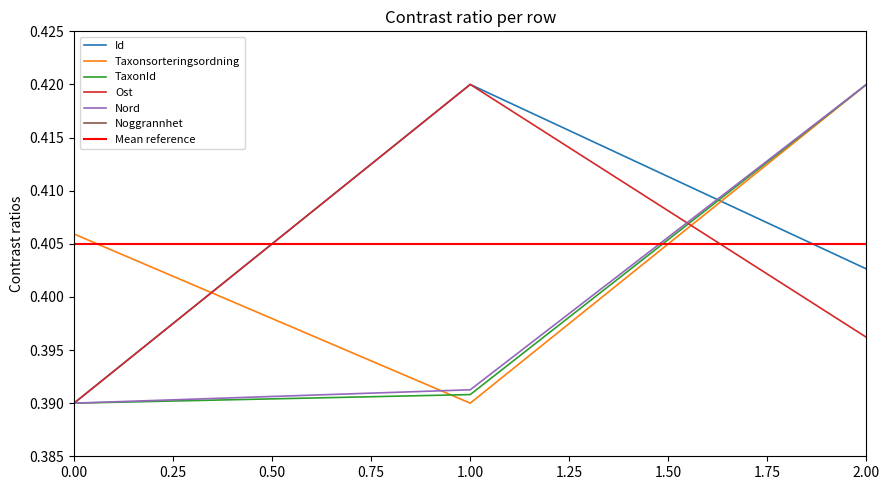

The value of TaxonId at 2 is 0.4. True or false?

True